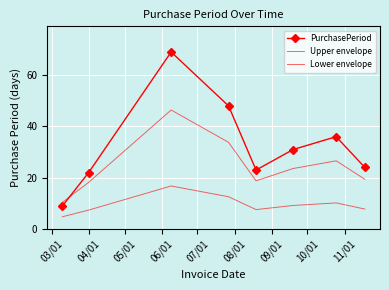

True or false: Upper envelope and PurchasePeriod cross at least once.

True